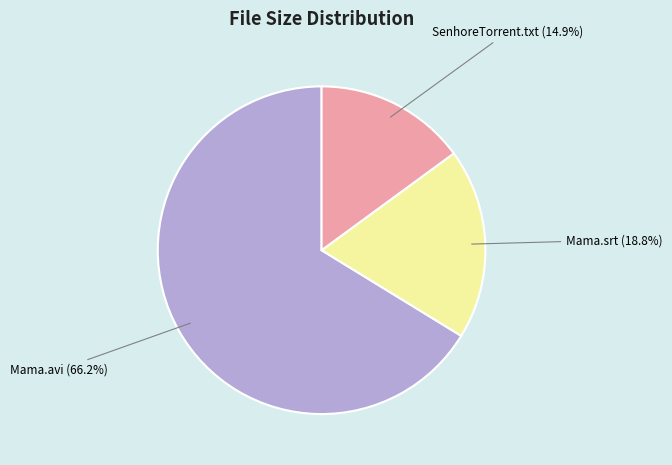

Rank the categories by value from lowest to highest.

SenhoreTorrent.txt, Mama.srt, Mama.avi